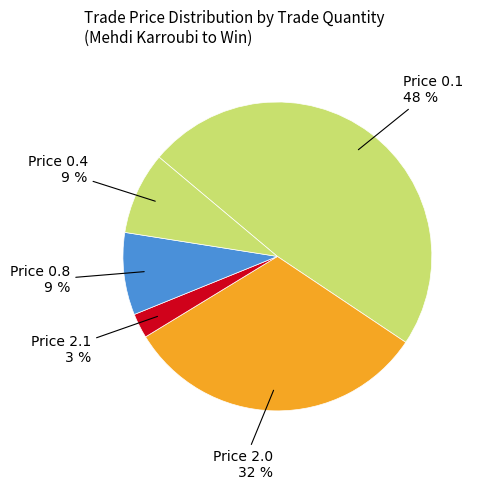

Which category has the biggest portion of the pie?

Price 0.1 48 %